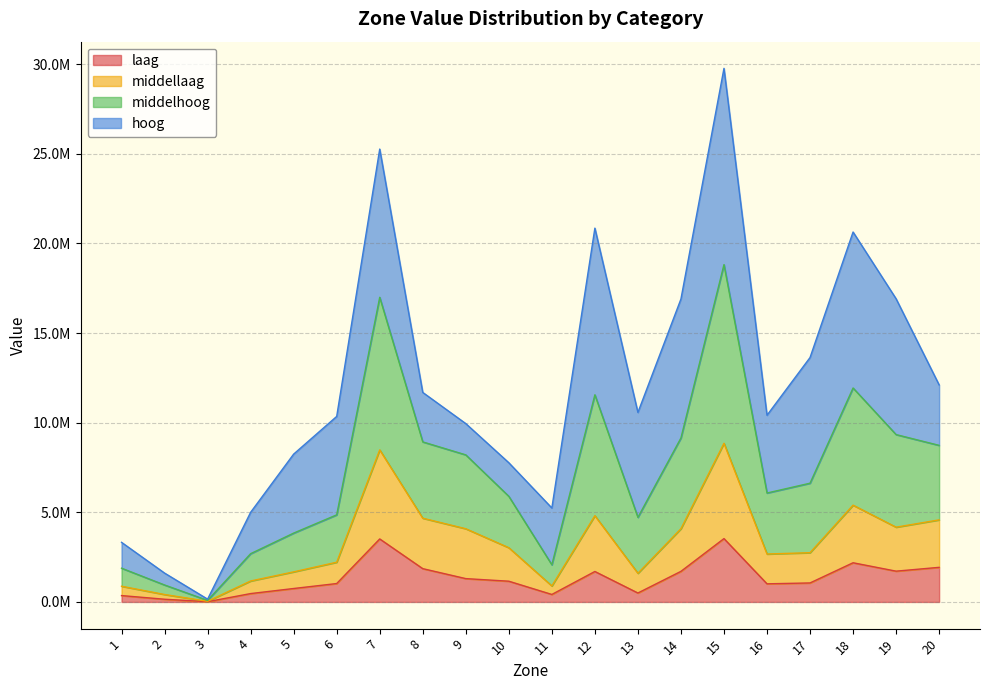

True or false: laag and middellaag cross at least once.

False